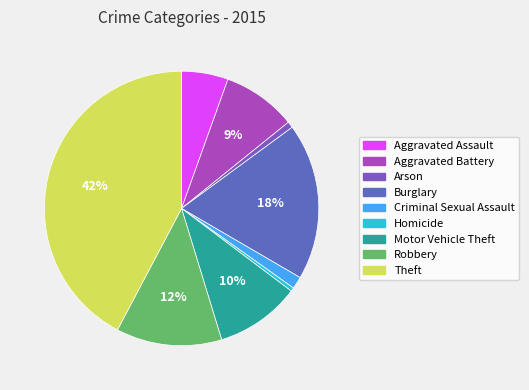

To the nearest percent, what portion does Theft represent?

42%